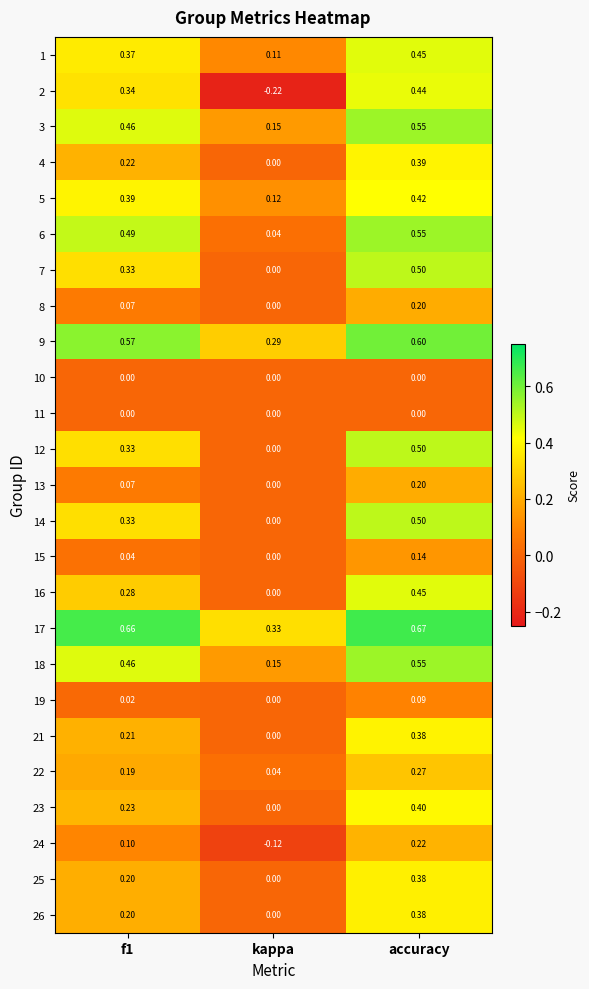

At which category is the sum across all series the highest?

accuracy